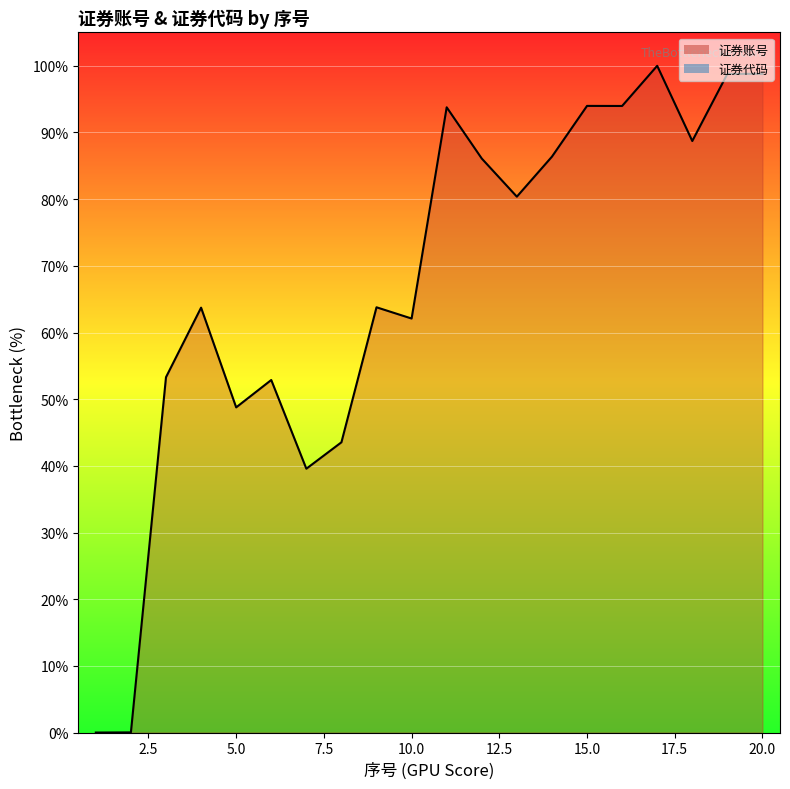

What is the average value?

67.4